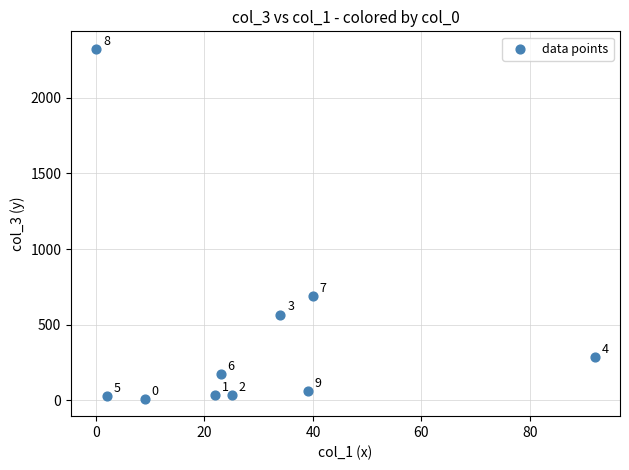

What is the average Y value?

421